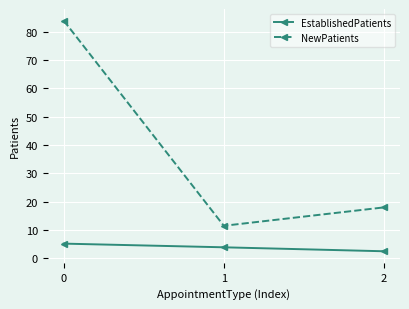

Rank the series by their maximum value, from lowest to highest.

EstablishedPatients, NewPatients